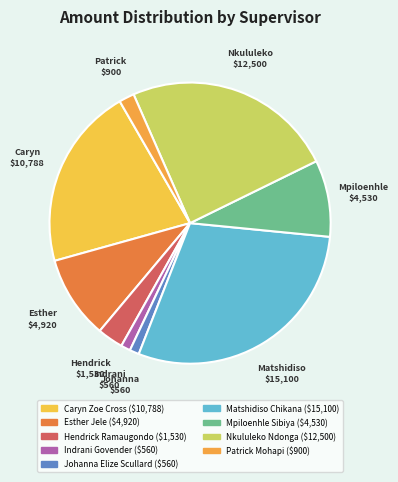

How many slices are in this pie chart?

9